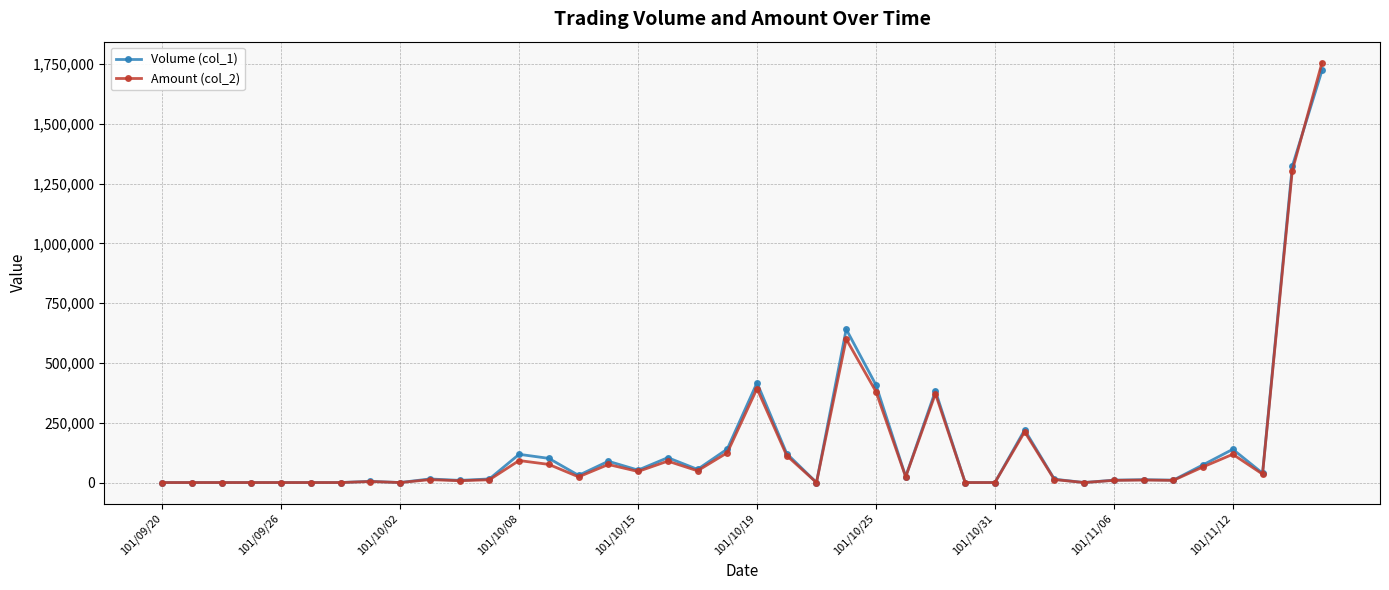

True or false: Volume (col_1) has more than 1 points higher than both neighbors.

True